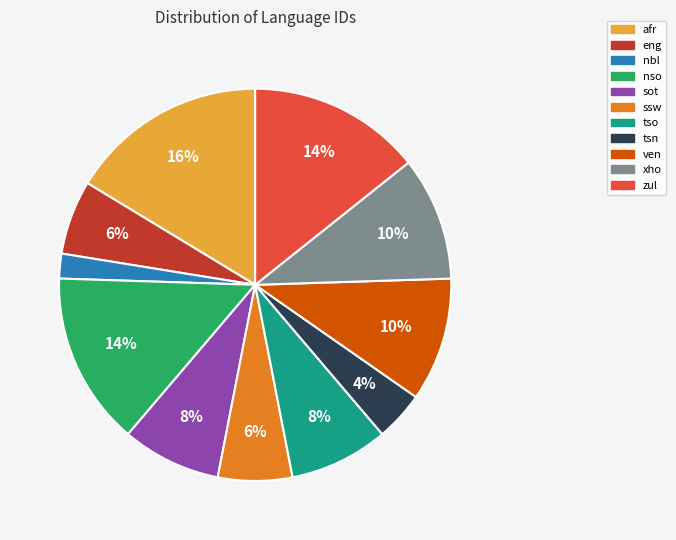

Which has a higher value, afr or sot?

afr